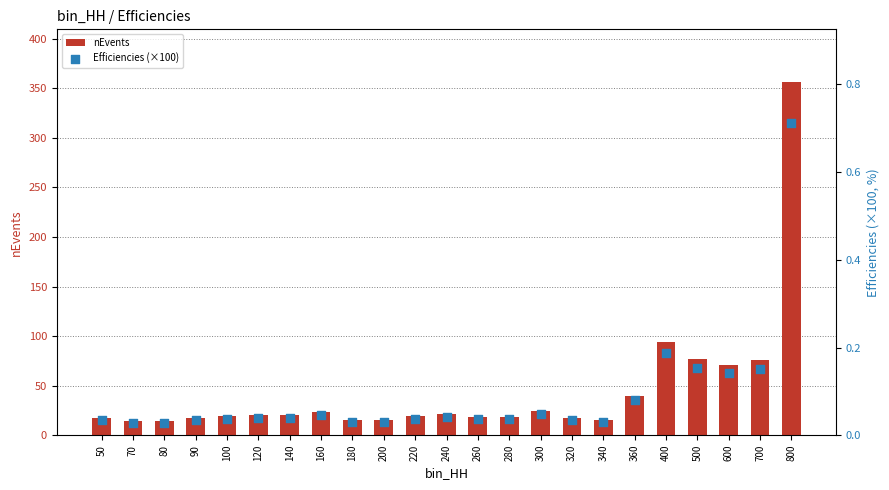

Which series reaches the maximum Y coordinate?

nEvents